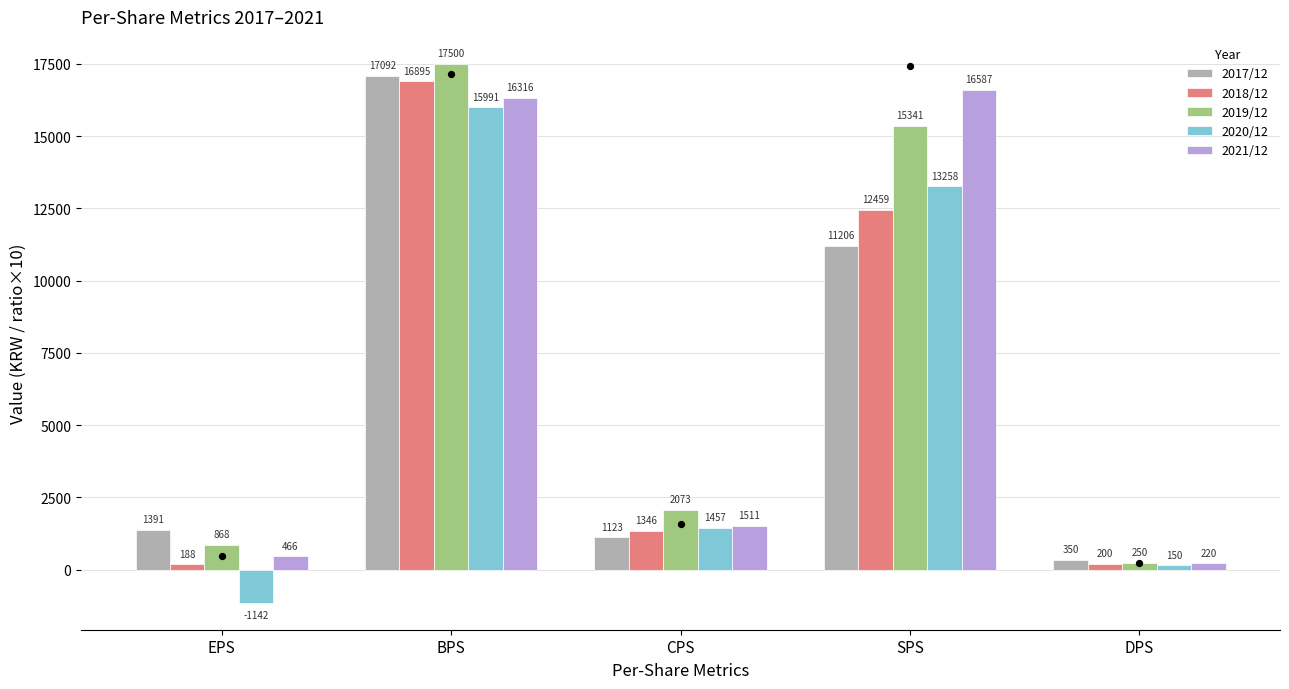

Which series has the widest spread of Y values?

2019/12